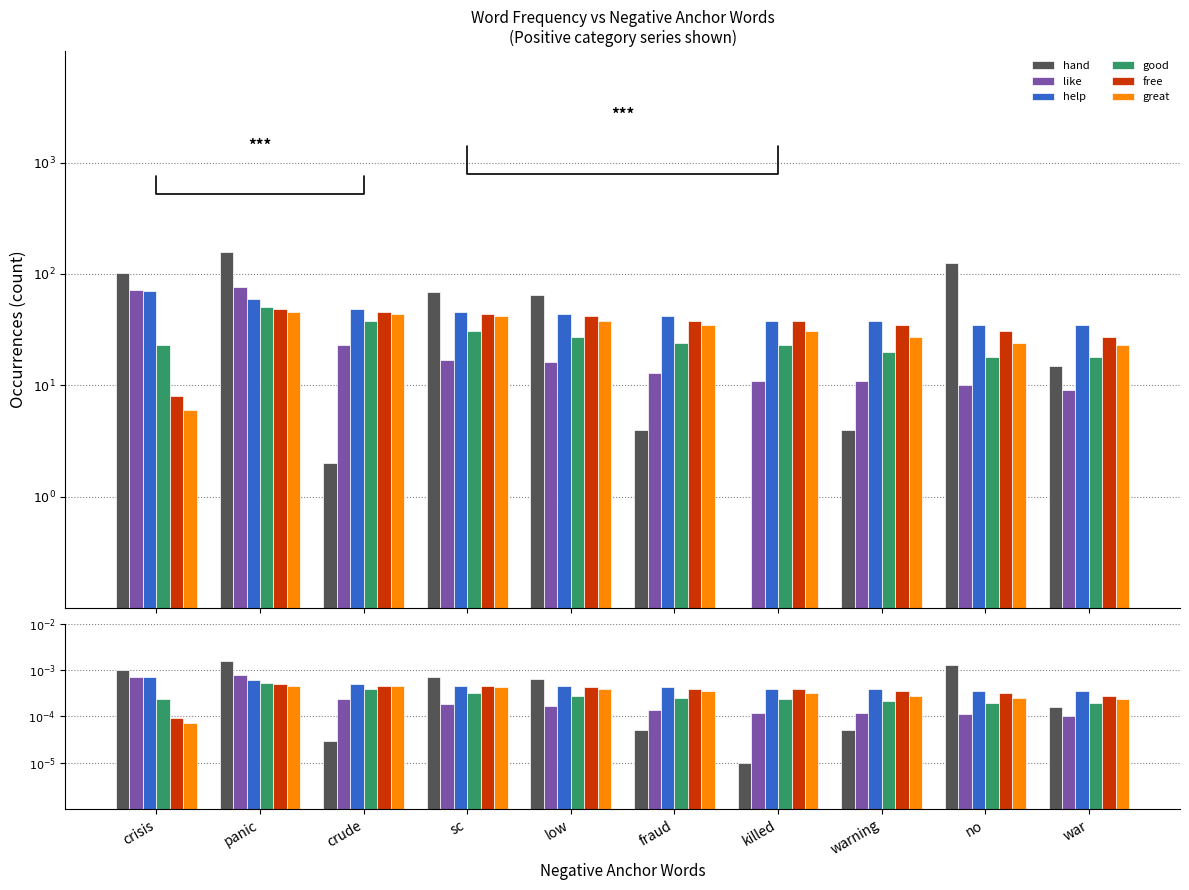

Are the bars grouped side by side (vs. stacked)?

Yes